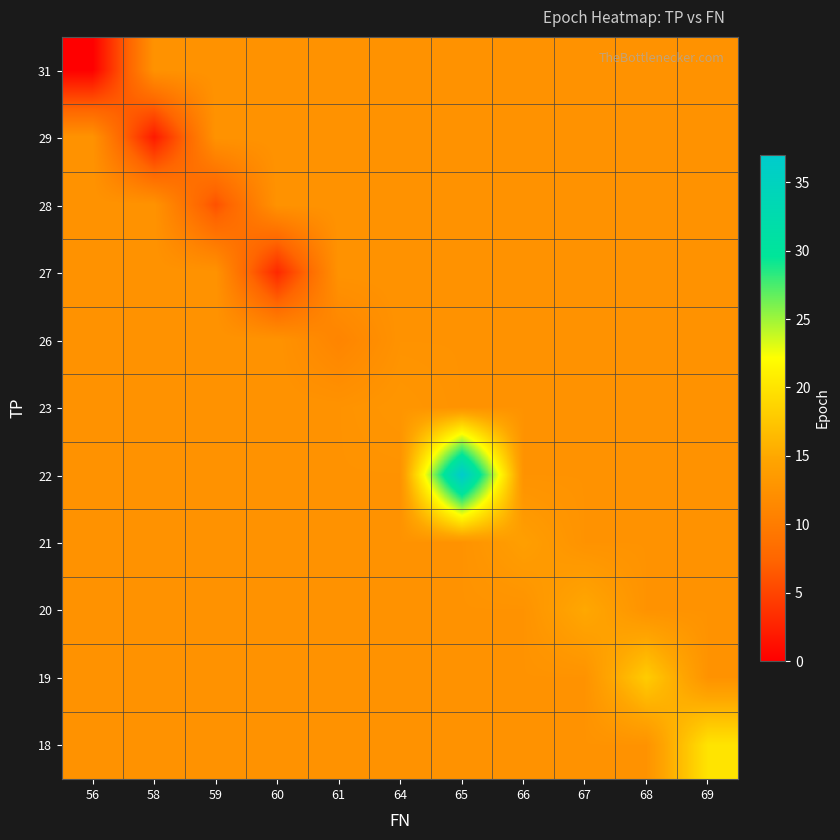

Reading left to right, extract all data points from this chart.

row_0: 56=0.0	58=12.6	59=12.6	60=12.6	61=12.6	64=12.6	65=12.6	66=12.6	67=12.6	68=12.6	69=12.6
row_1: 56=12.6	58=2.0	59=12.6	60=12.6	61=12.6	64=12.6	65=12.6	66=12.6	67=12.6	68=12.6	69=12.6
row_2: 56=12.6	58=12.6	59=6.0	60=12.6	61=12.6	64=12.6	65=12.6	66=12.6	67=12.6	68=12.6	69=12.6
row_3: 56=12.6	58=12.6	59=12.6	60=3.0	61=12.6	64=12.6	65=12.6	66=12.6	67=12.6	68=12.6	69=12.6
row_4: 56=12.6	58=12.6	59=12.6	60=12.6	61=11.0	64=12.6	65=12.6	66=12.6	67=12.6	68=12.6	69=12.6
row_5: 56=12.6	58=12.6	59=12.6	60=12.6	61=12.6	64=13.0	65=12.6	66=12.6	67=12.6	68=12.6	69=12.6
row_6: 56=12.6	58=12.6	59=12.6	60=12.6	61=12.6	64=12.6	65=37.0	66=12.6	67=12.6	68=12.6	69=12.6
row_7: 56=12.6	58=12.6	59=12.6	60=12.6	61=12.6	64=12.6	65=12.6	66=14.0	67=12.6	68=12.6	69=12.6
row_8: 56=12.6	58=12.6	59=12.6	60=12.6	61=12.6	64=12.6	65=12.6	66=12.6	67=15.0	68=12.6	69=12.6
row_9: 56=12.6	58=12.6	59=12.6	60=12.6	61=12.6	64=12.6	65=12.6	66=12.6	67=12.6	68=18.0	69=12.6
row_10: 56=12.6	58=12.6	59=12.6	60=12.6	61=12.6	64=12.6	65=12.6	66=12.6	67=12.6	68=12.6	69=20.0